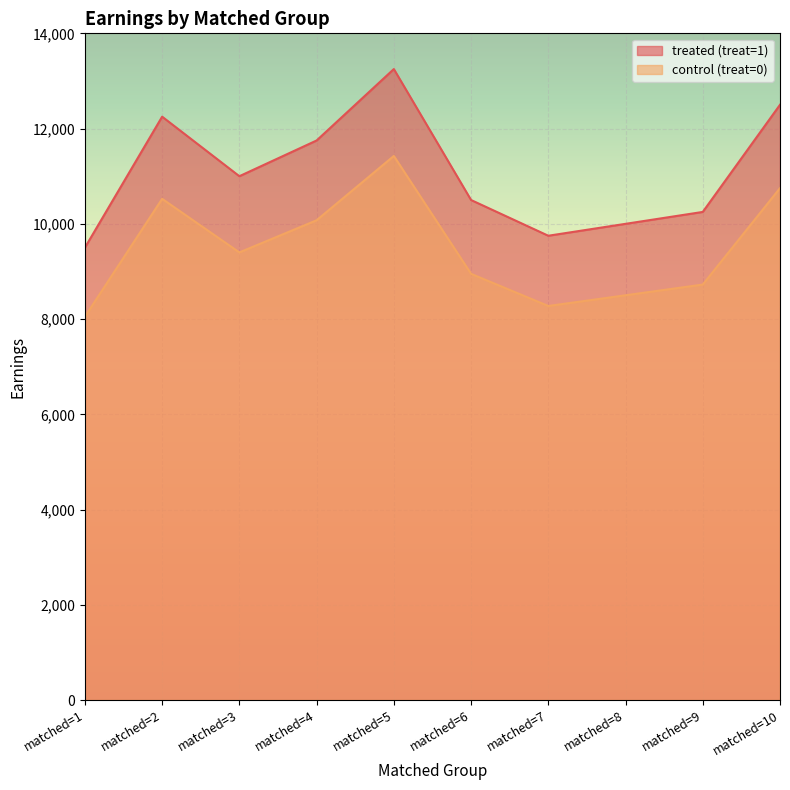

True or false: control (treat=0) has a value of 2421 at matched=2.

False